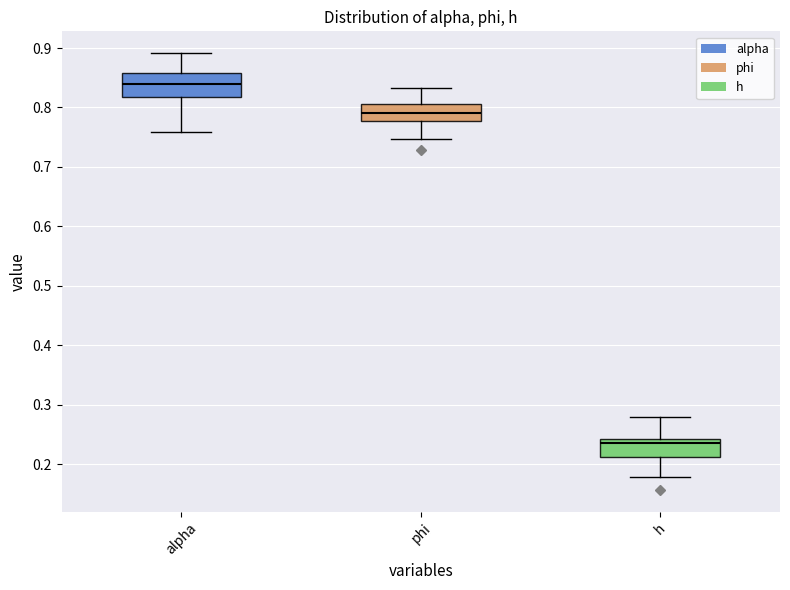

Which box is the tallest, from its lower edge to its upper edge?

alpha